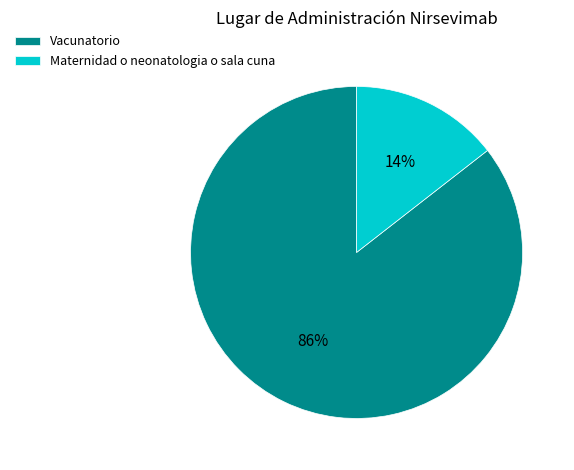

How many slices are in this pie chart?

2